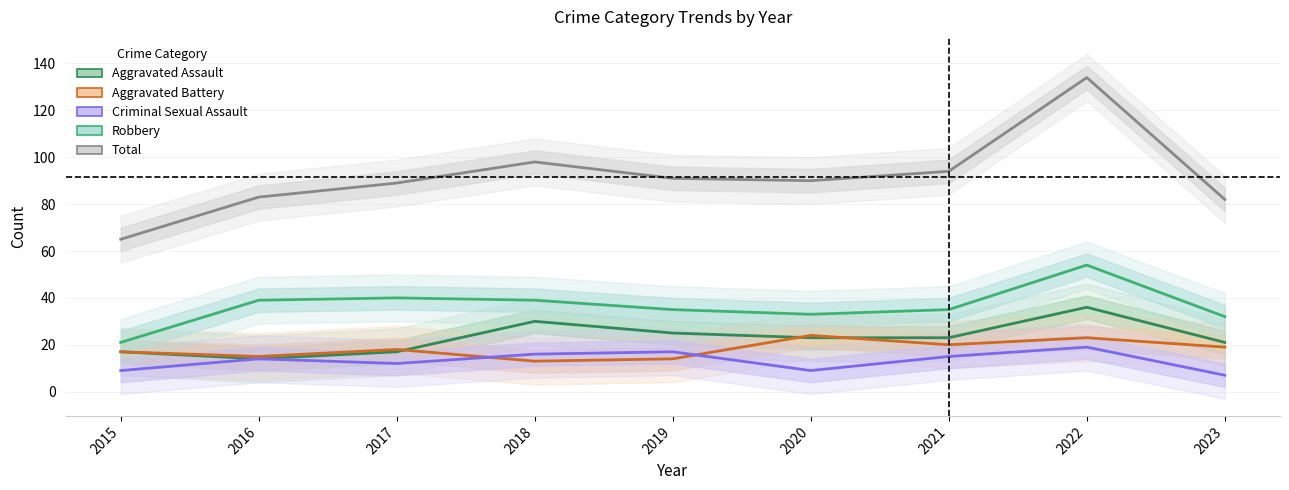

At how many categories does at least one series exceed 71?

8